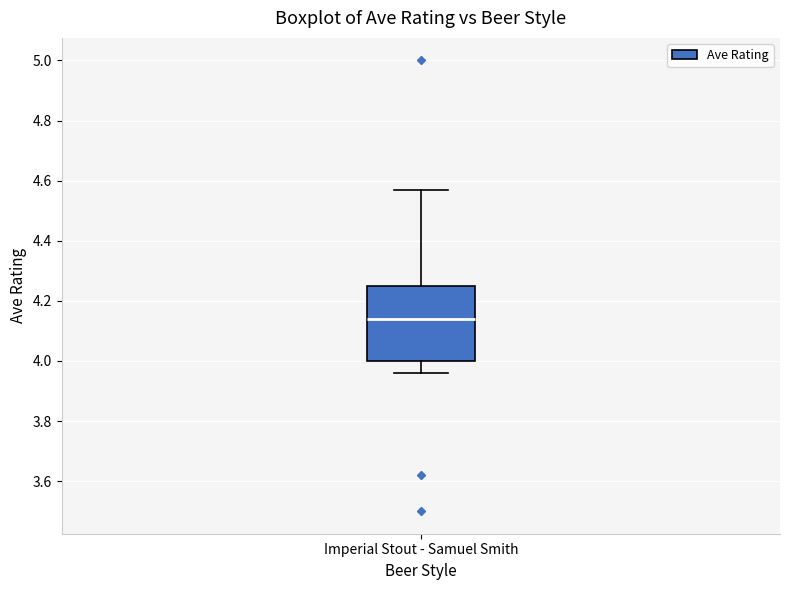

Transcribe this box plot: give where the median line is, the range the box spans, and where the two whiskers end, as read against the y-axis. The values are not printed on the chart, so give them approximately, as read against the axis.

median 4.14, box 4.00 to 4.26, whiskers 3.96 to 4.58